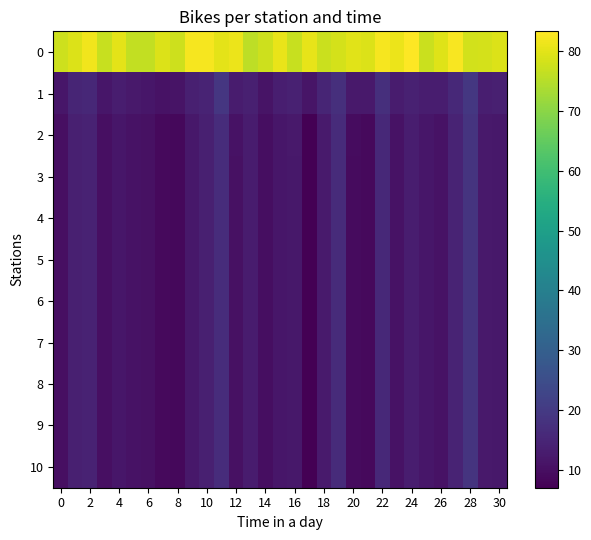

Which label corresponds to the smallest value in the chart?

17